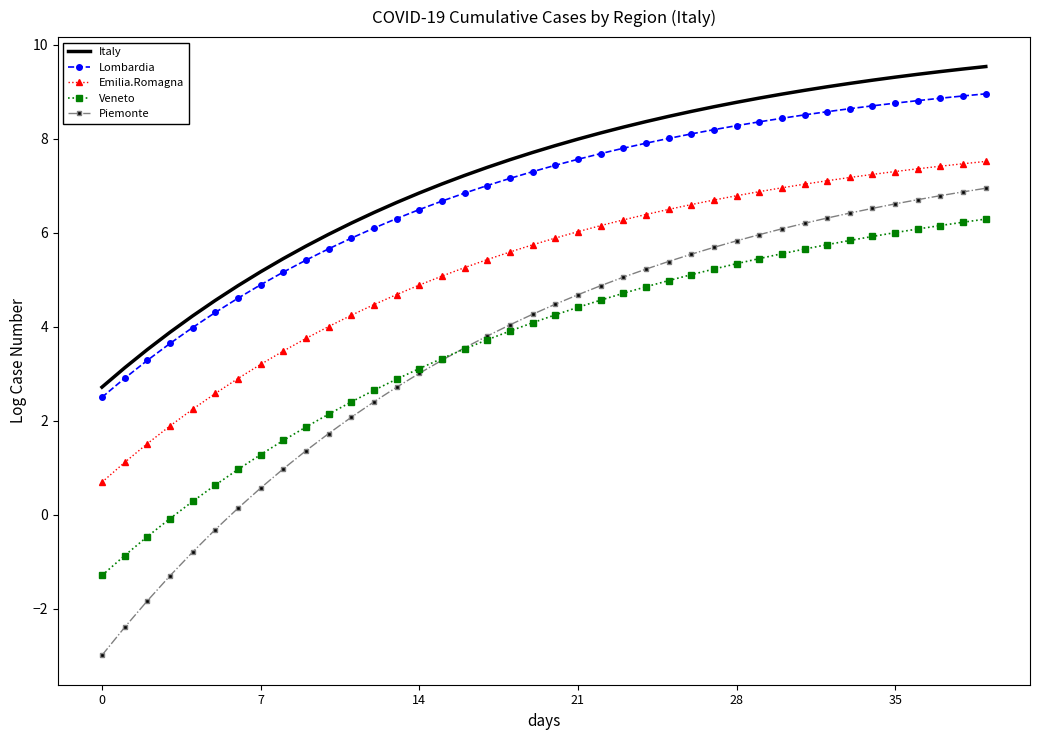

What is the highest value of the Lombardia series?

9.0